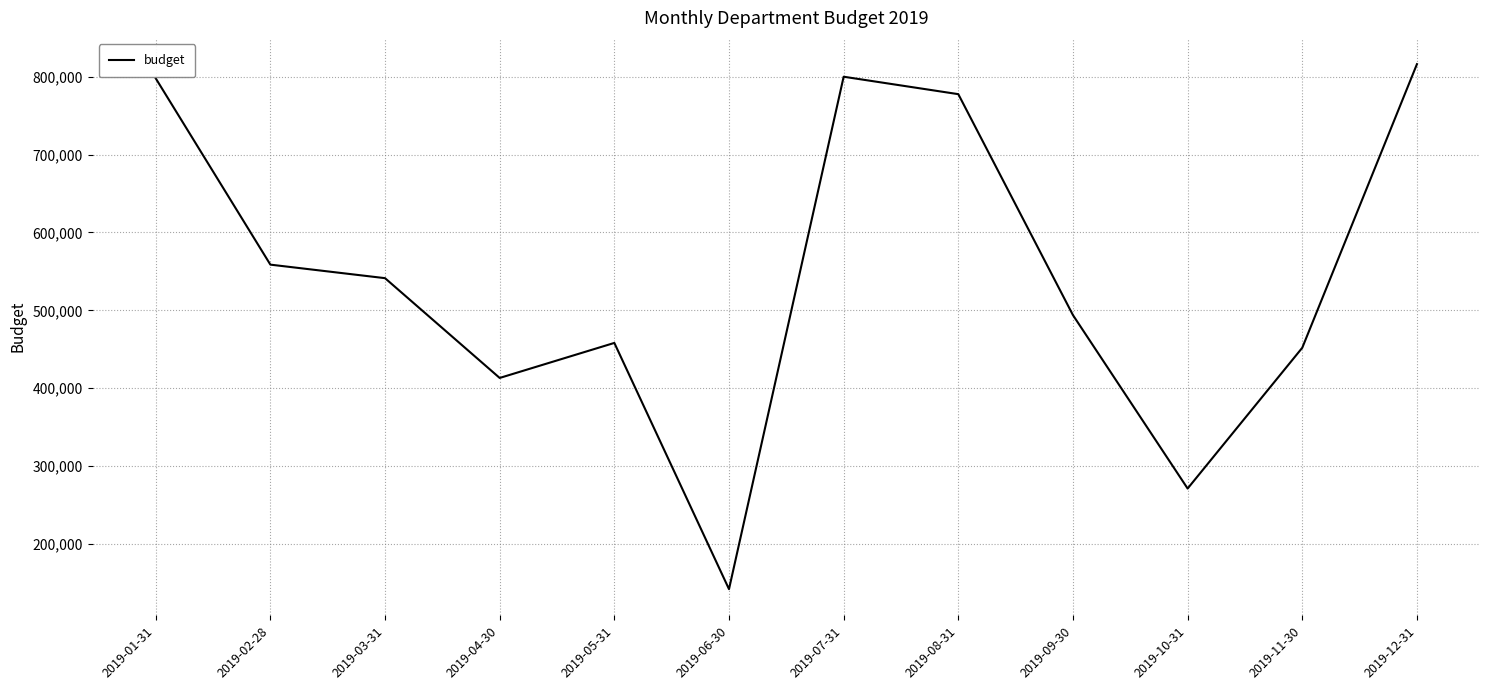

What position from the right is 2019-06-30?

7